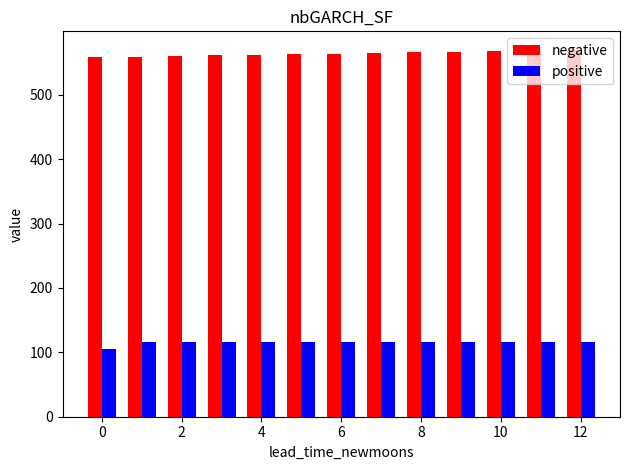

List the series in order of their peak value, highest first.

negative, positive